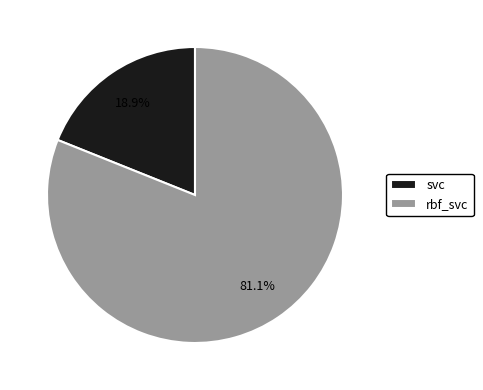

Which has a higher value, svc or rbf_svc?

rbf_svc